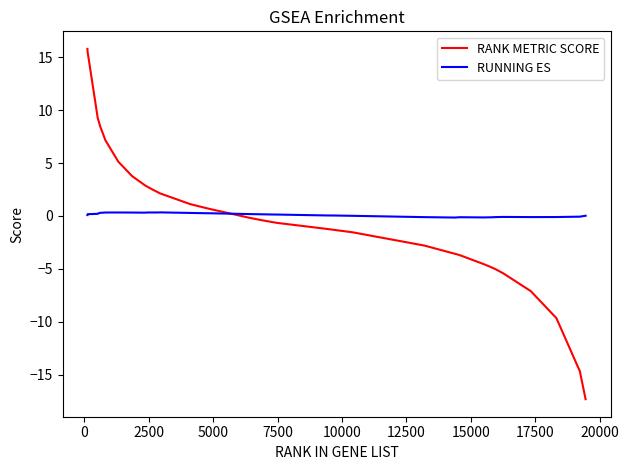

What is the greatest value displayed?

15.8